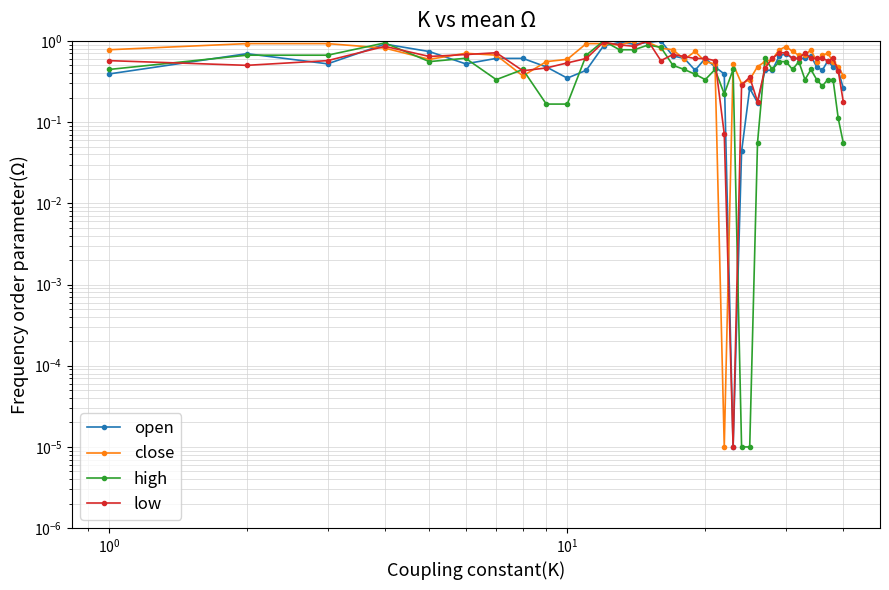

Rank the series at $\mathdefault{10^{-2}}$ from lowest to highest value.

open, high, low, close